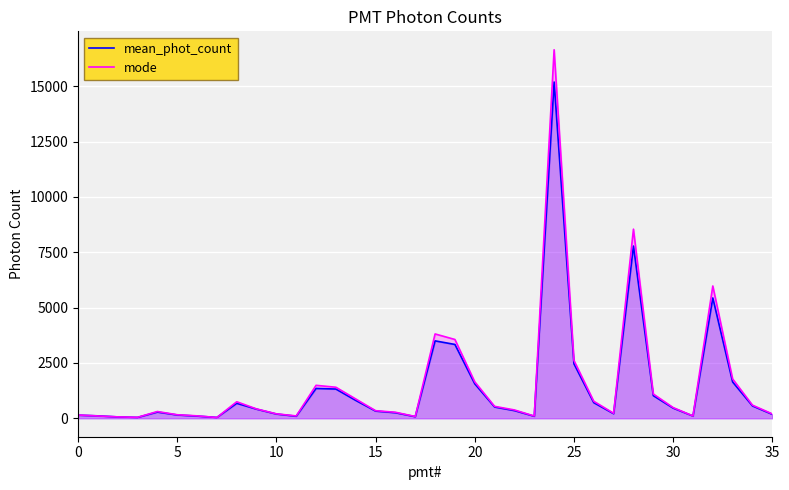

How many lines are shown in the chart?

2